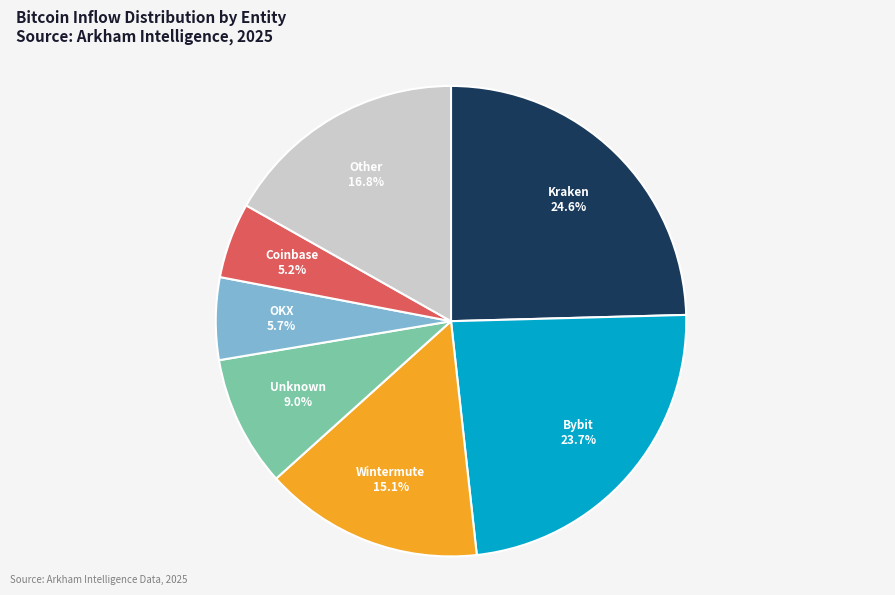

Is there any slice that represents more than half of the pie?

No